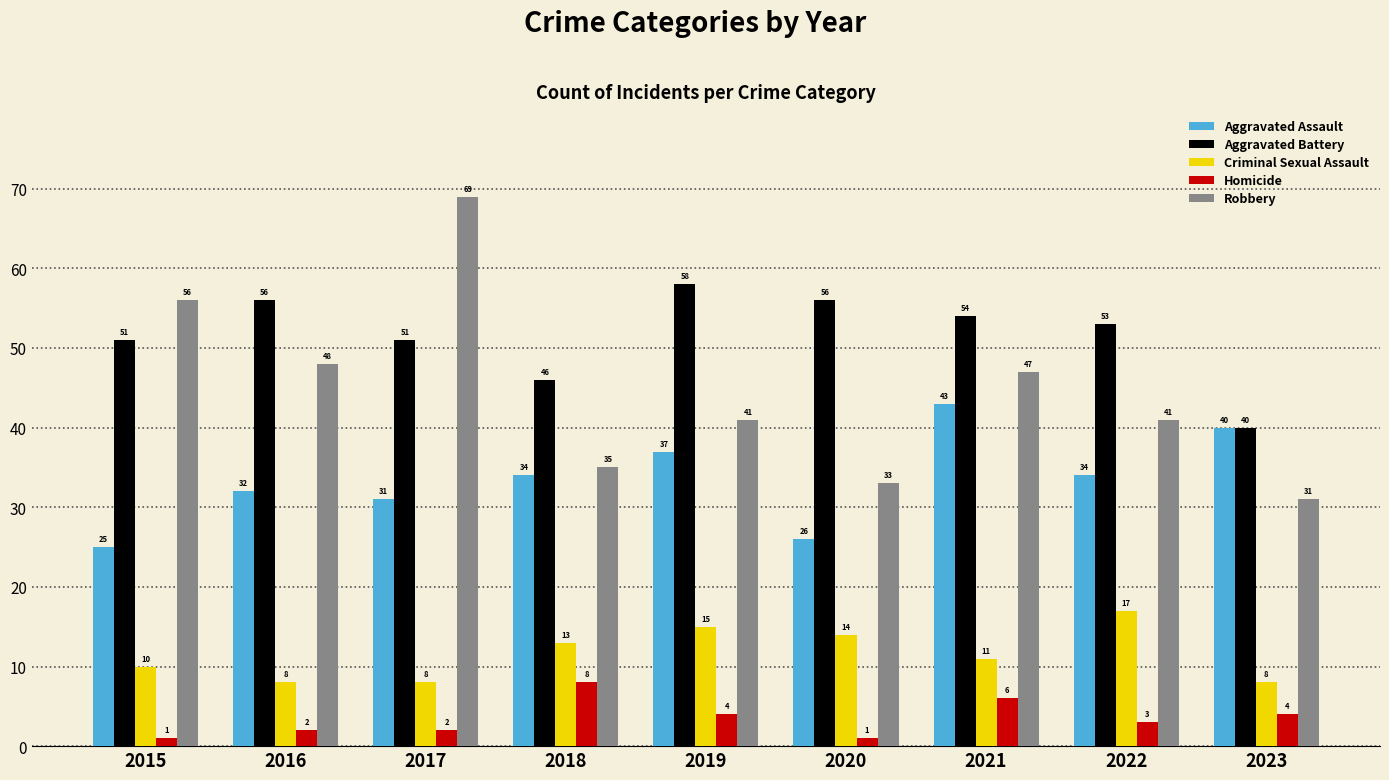

At how many categories does at least one series exceed 63?

1